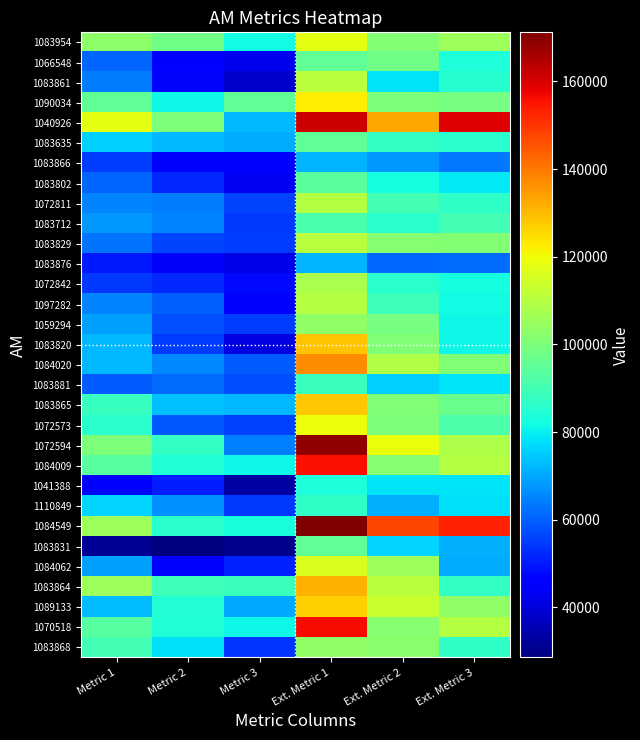

At how many categories does at least one series exceed 69440?

6